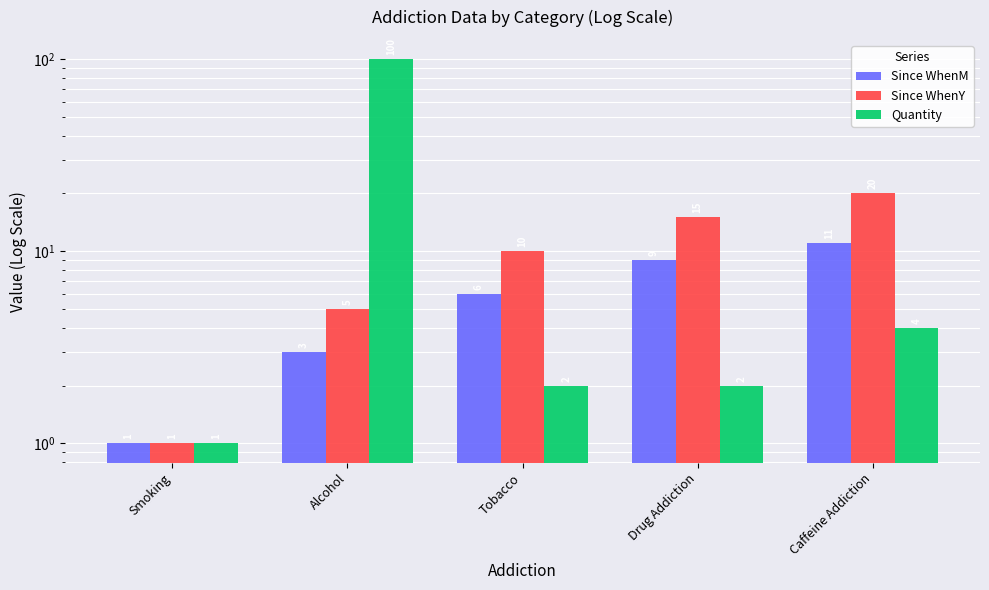

Which series has the largest total across all categories?

Quantity